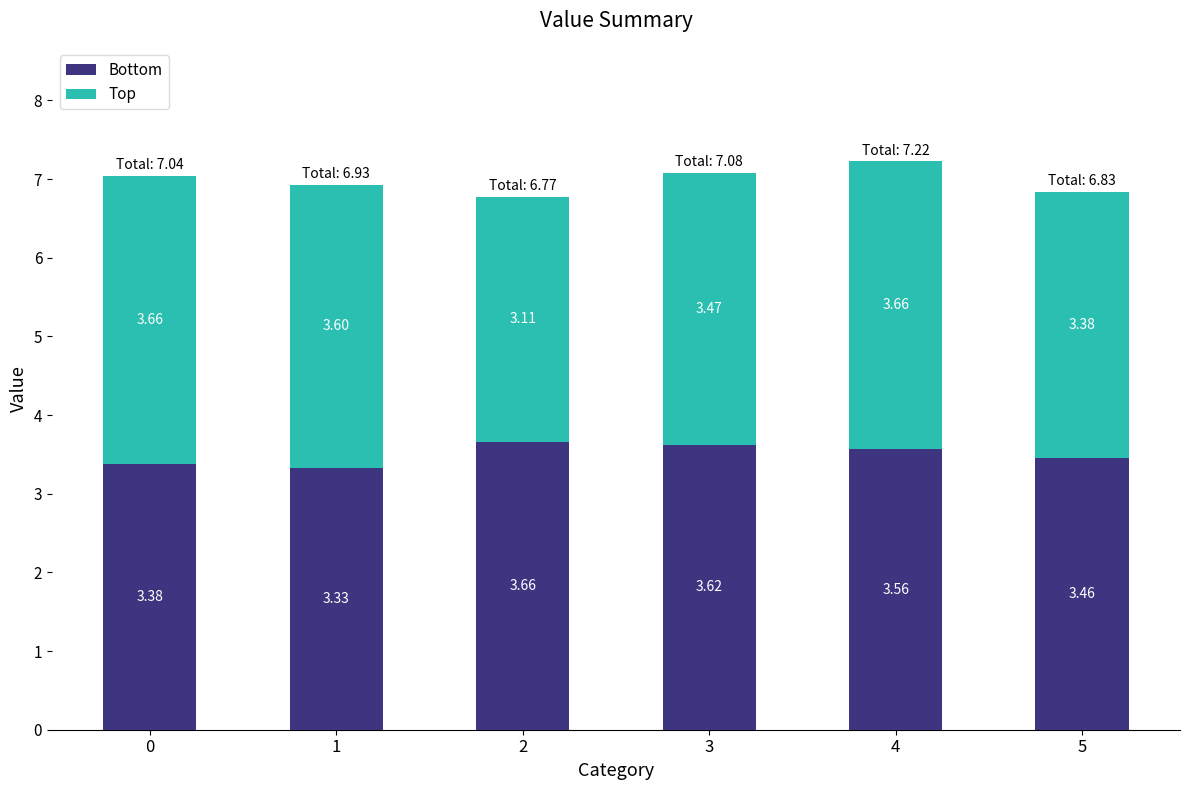

What is the sum of all Bottom values?

21.0